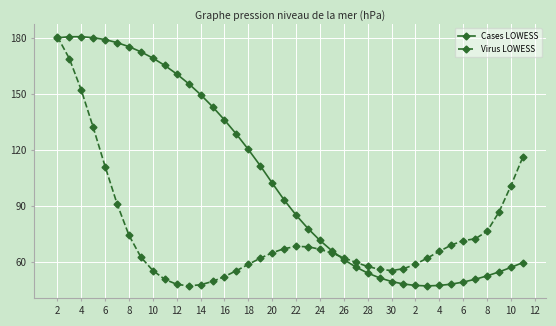

Rank the series by their average value, from lowest to highest.

Virus LOWESS, Cases LOWESS